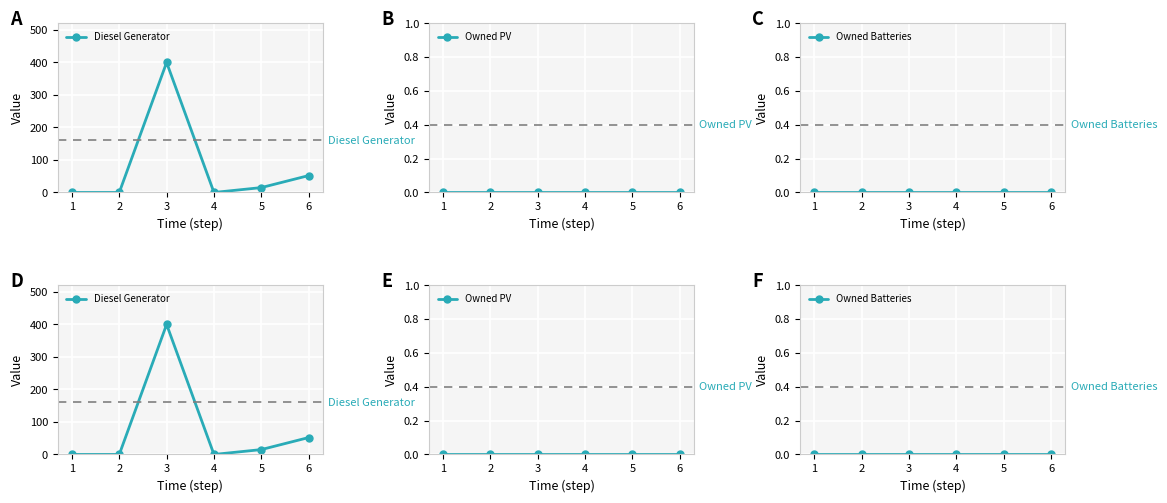

How many data points in Diesel Generator are above 15?

2